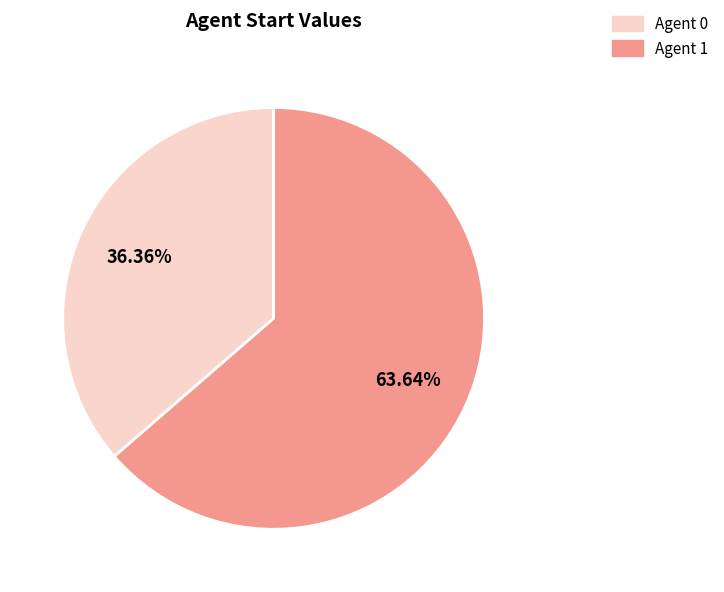

Count the number of slices in the pie.

2